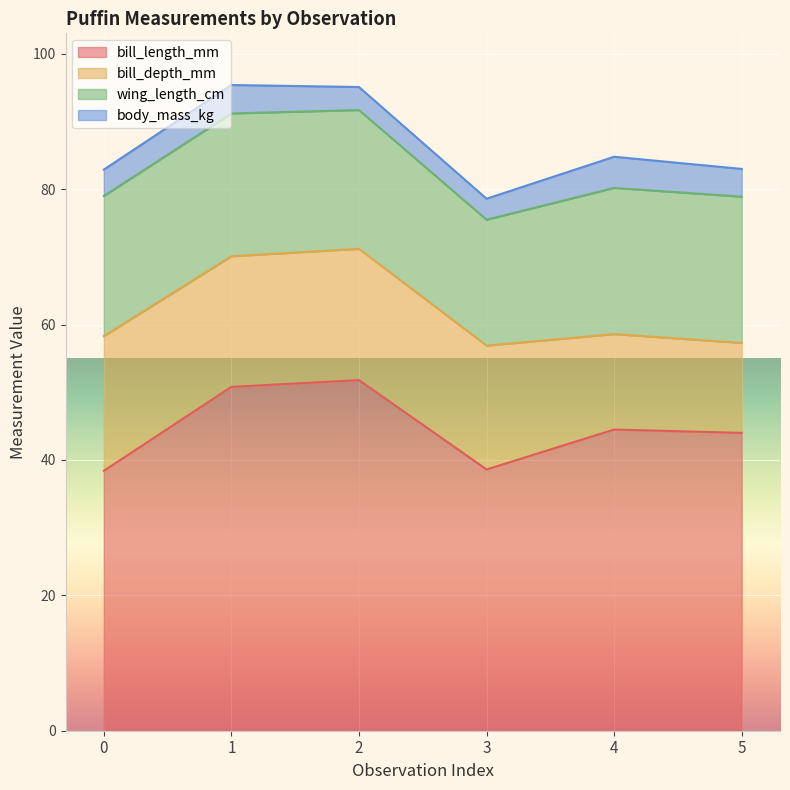

At which label is wing_length_cm closest to 20?

2